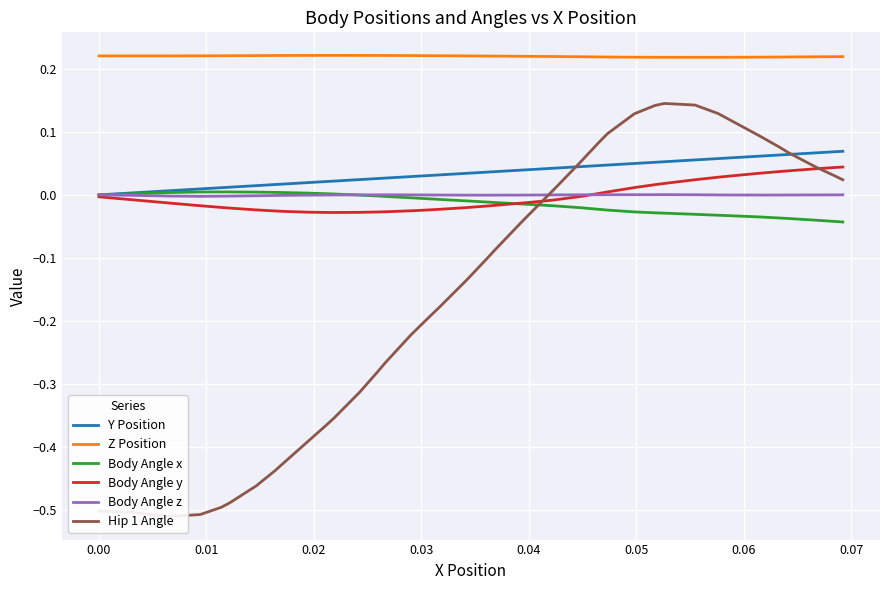

How many interior local peaks does the Body Angle z series have?

2